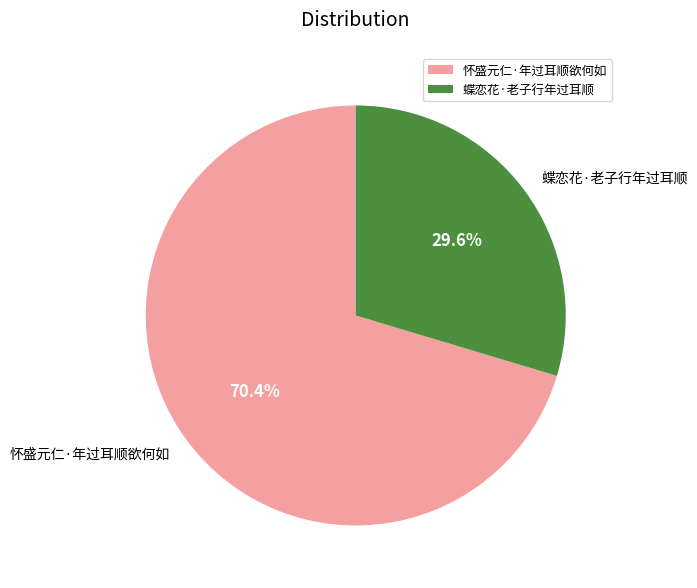

What is the largest slice in the pie chart?

怀盛元仁·年过耳顺欲何如